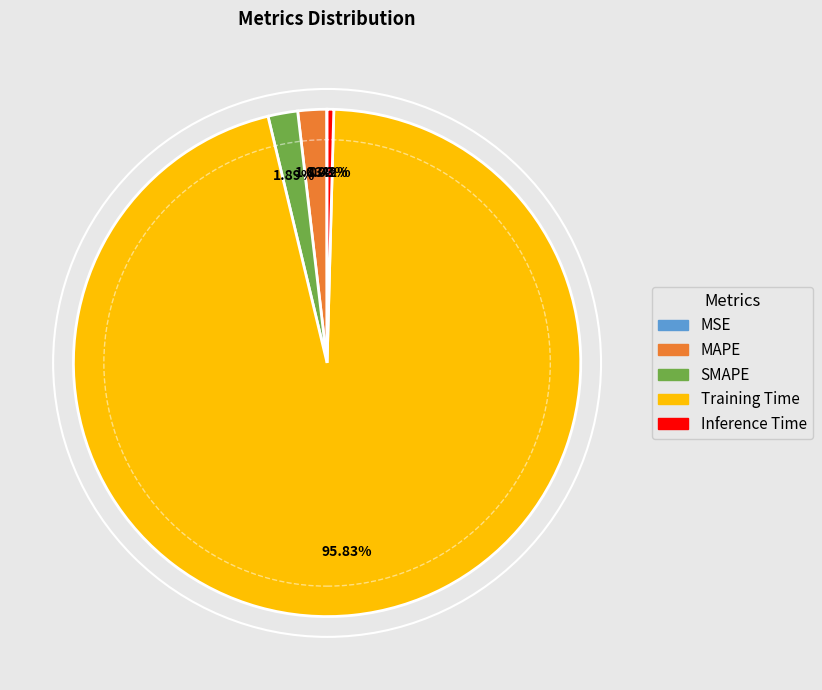

Between Inference Time and SMAPE, which is larger?

SMAPE